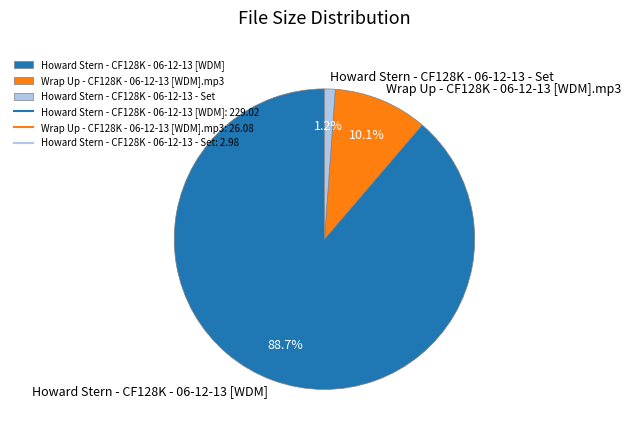

Which category has the smallest portion of the pie?

Howard Stern - CF128K - 06-12-13 - Set